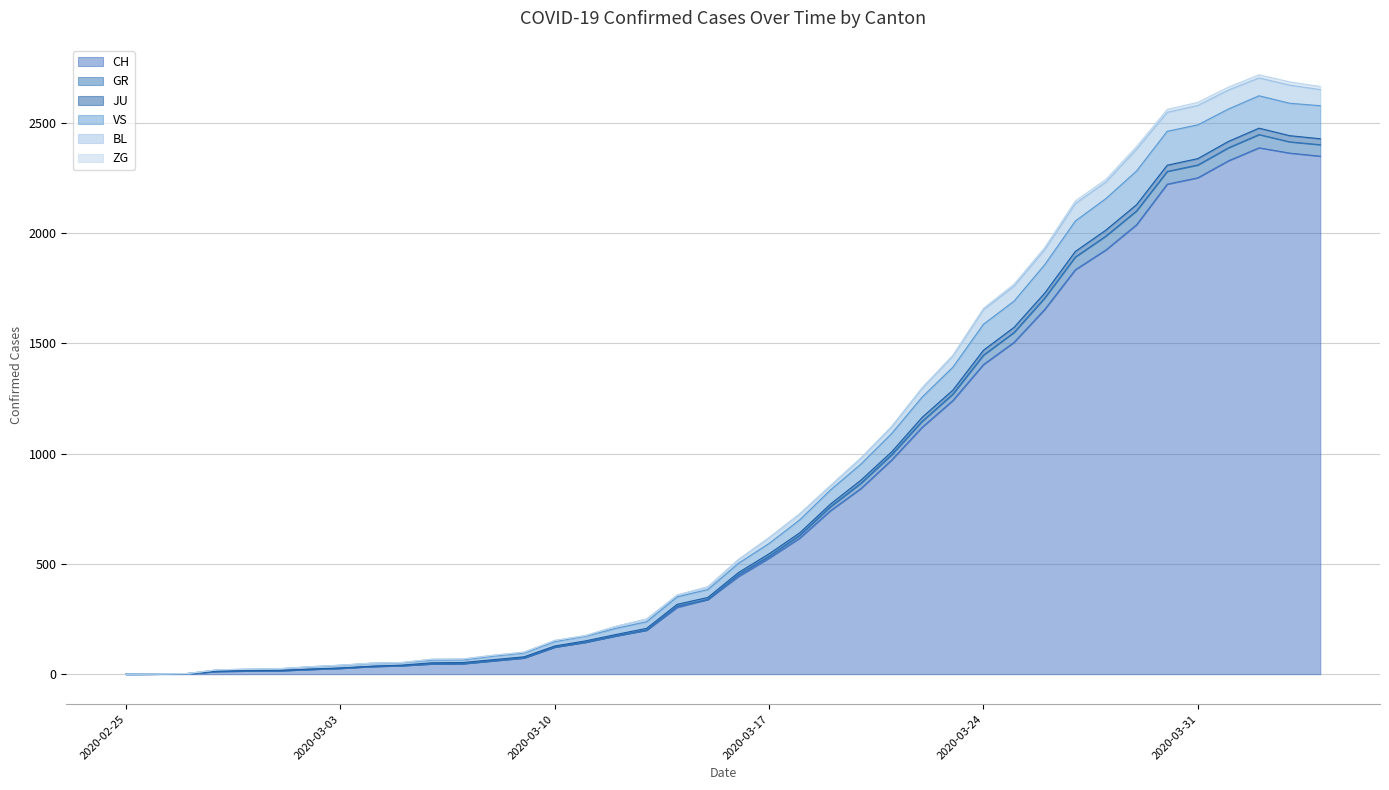

What is the highest value of the CH series?

2387